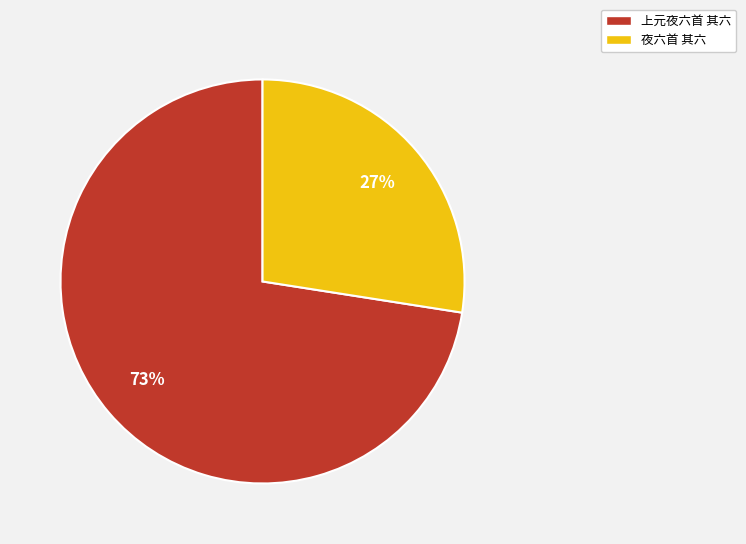

What is the ratio of the value at 夜六首 其六 to the value at 上元夜六首 其六?

0.4